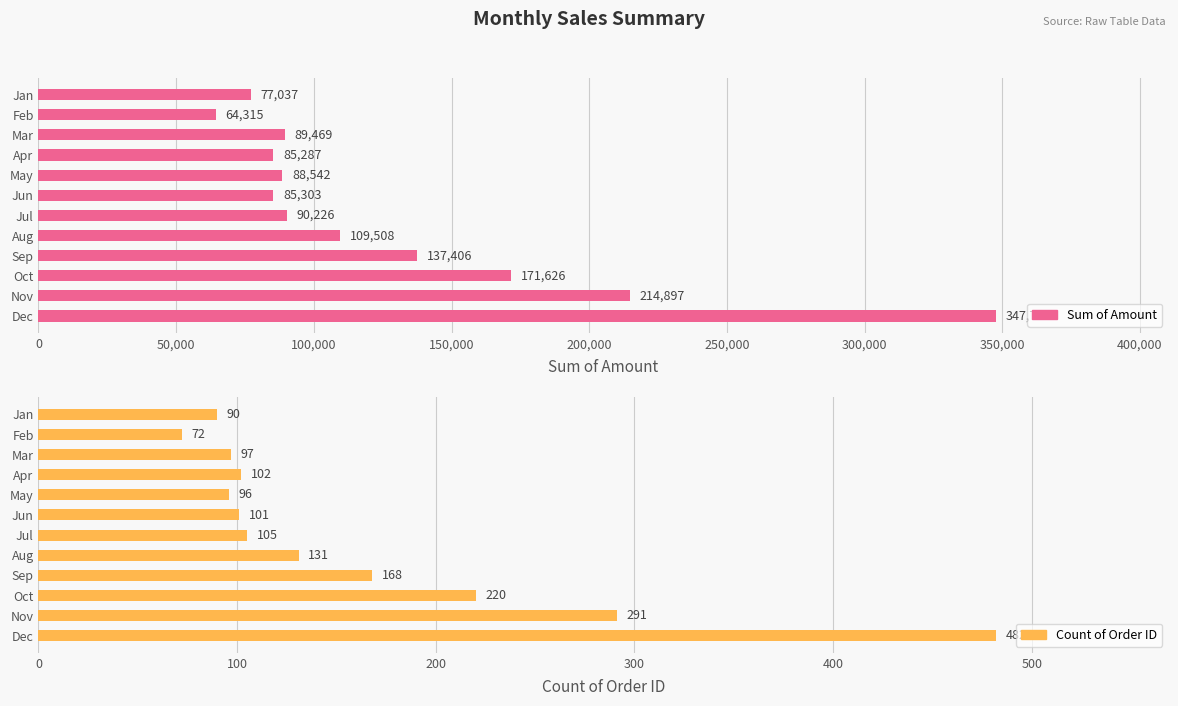

The value of Count of Order ID at Feb is 25. True or false?

False